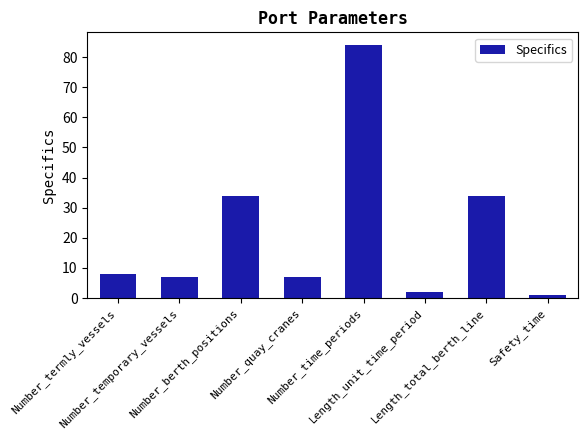

What is the maximum value shown in the chart?

84